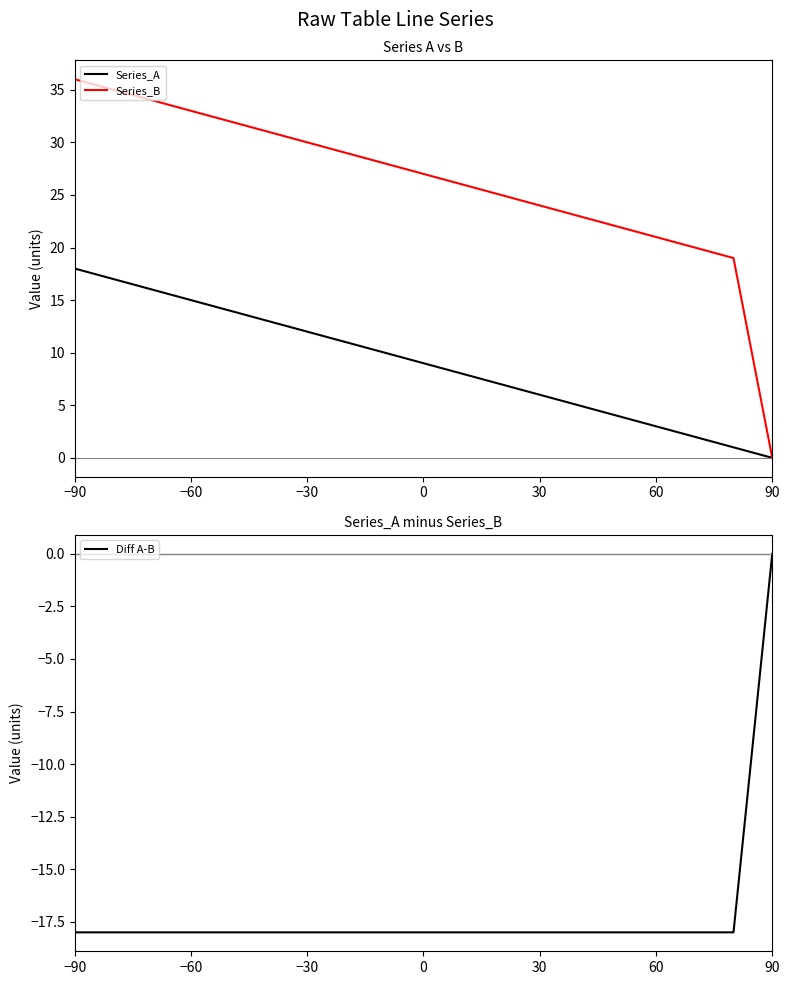

Which category has the lowest value in the Series_A series?

90